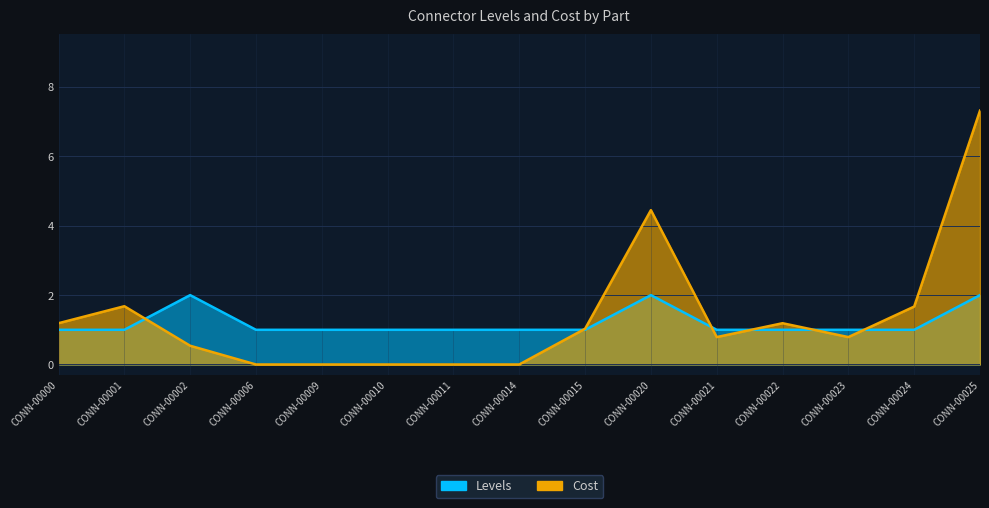

At which category is the sum across all series the highest?

CONN-00025